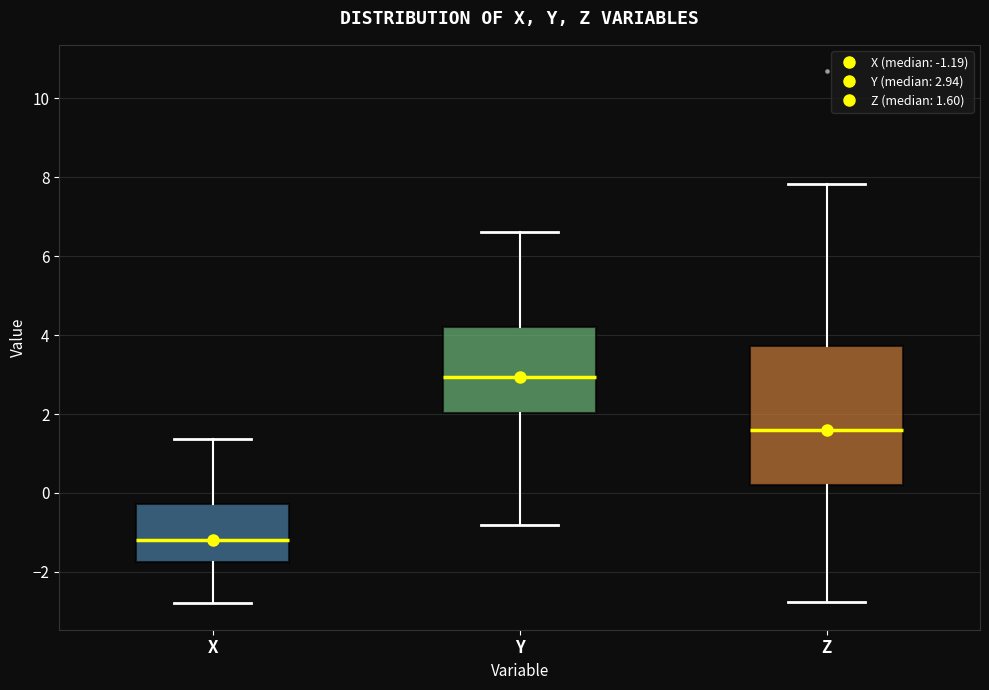

Reading left to right, read every box against the y-axis: the position of its median line, the range the box covers, and the ends of its whiskers. The values are not printed on the chart, so give them approximately, as read against the axis.

X: median -1.2, box -1.8 to -0.2, whiskers -2.8 to 1.4
Y: median 3.0, box 2.0 to 4.2, whiskers -0.8 to 6.6
Z: median 1.6, box 0.2 to 3.8, whiskers -2.8 to 7.8